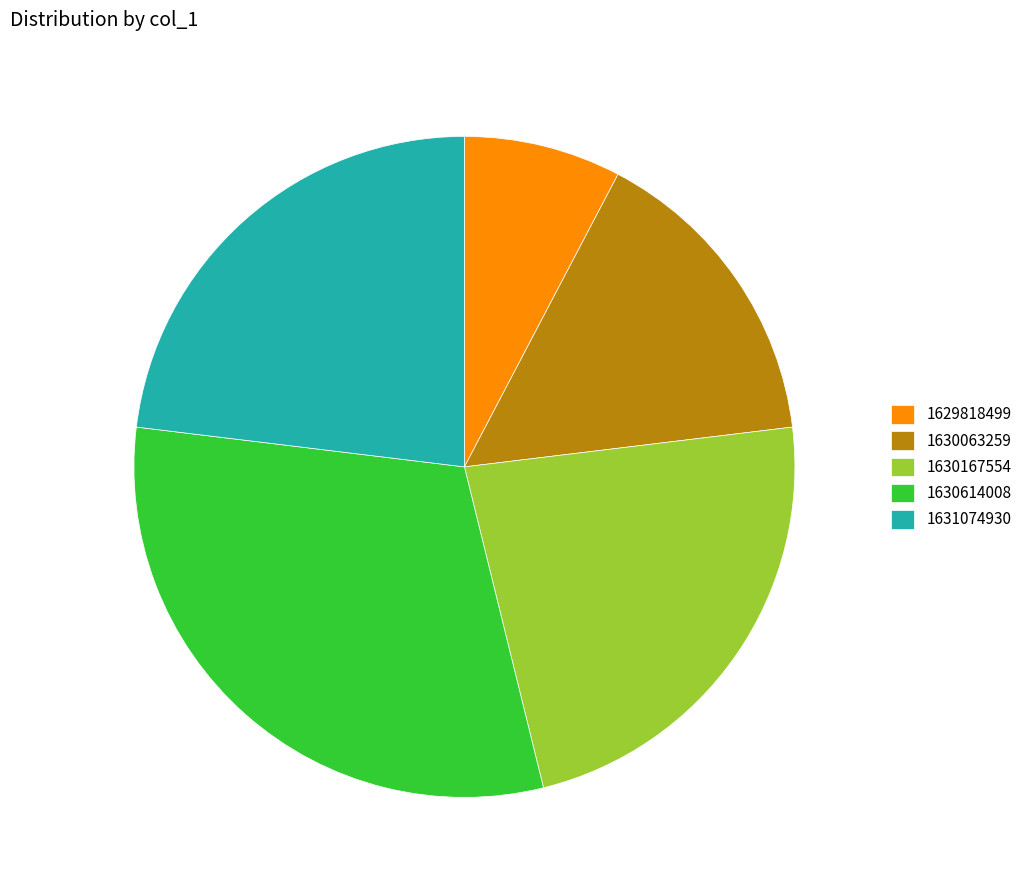

True or false: 1630063259 accounts for 15% of the total.

True